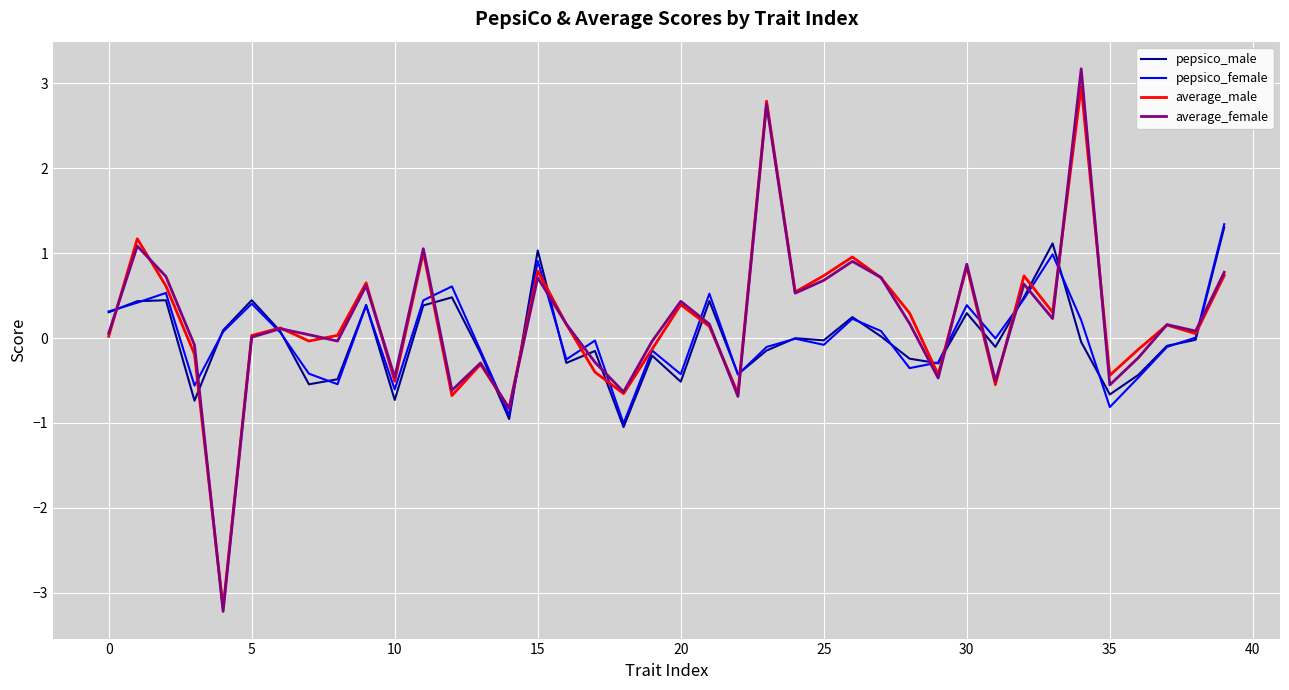

How many series are shown in this chart?

4